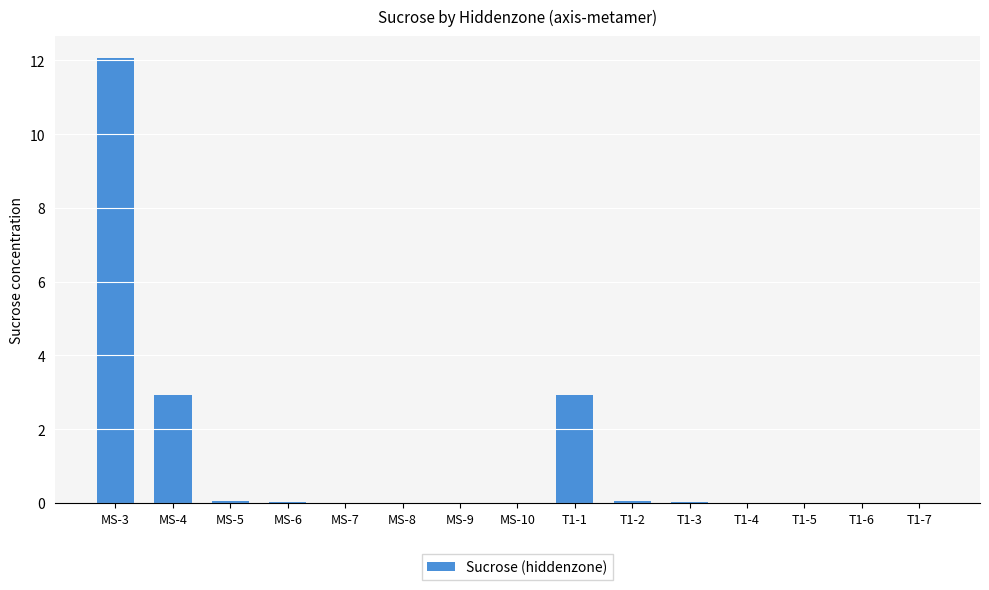

What is the maximum value shown in the chart?

12.1